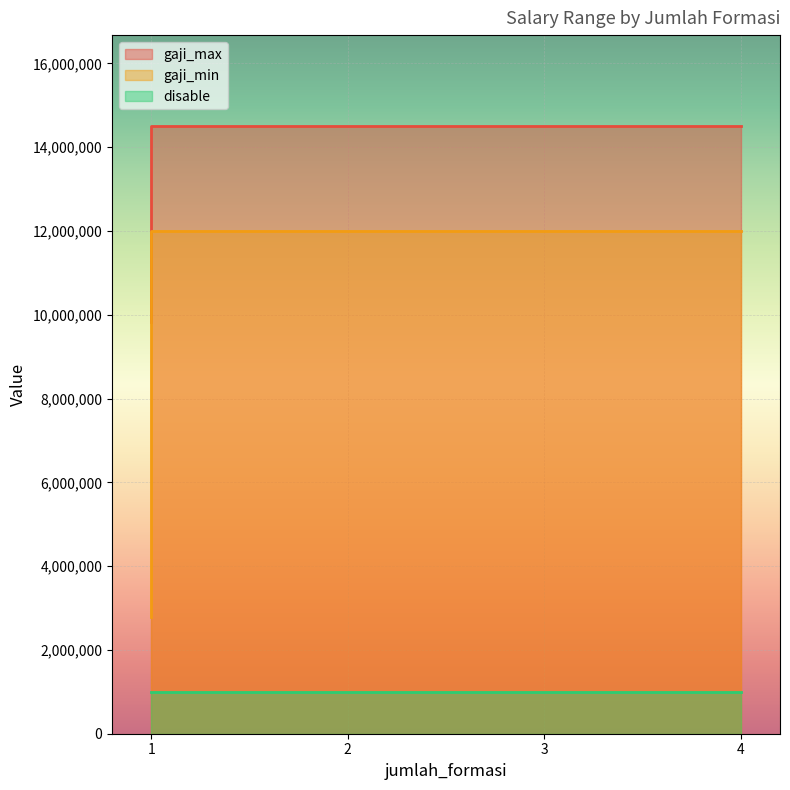

True or false: gaji_max has more than 0 points higher than both neighbors.

False